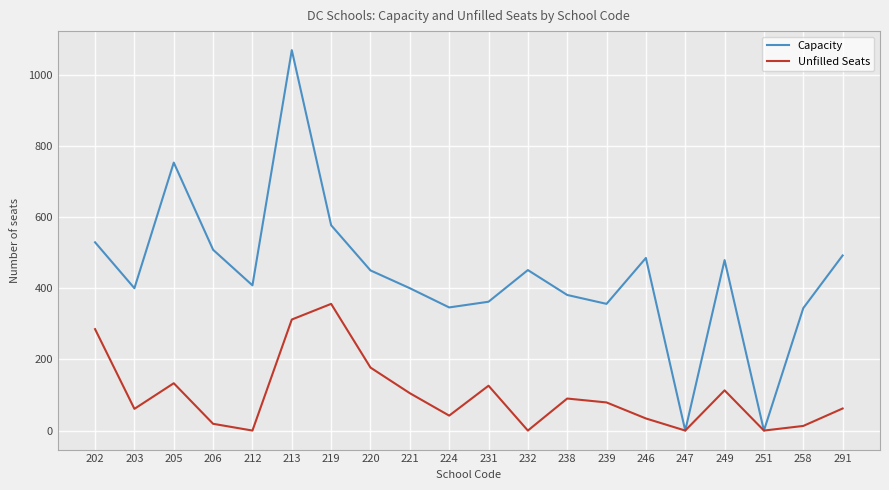

Which series has the widest spread of values?

Capacity